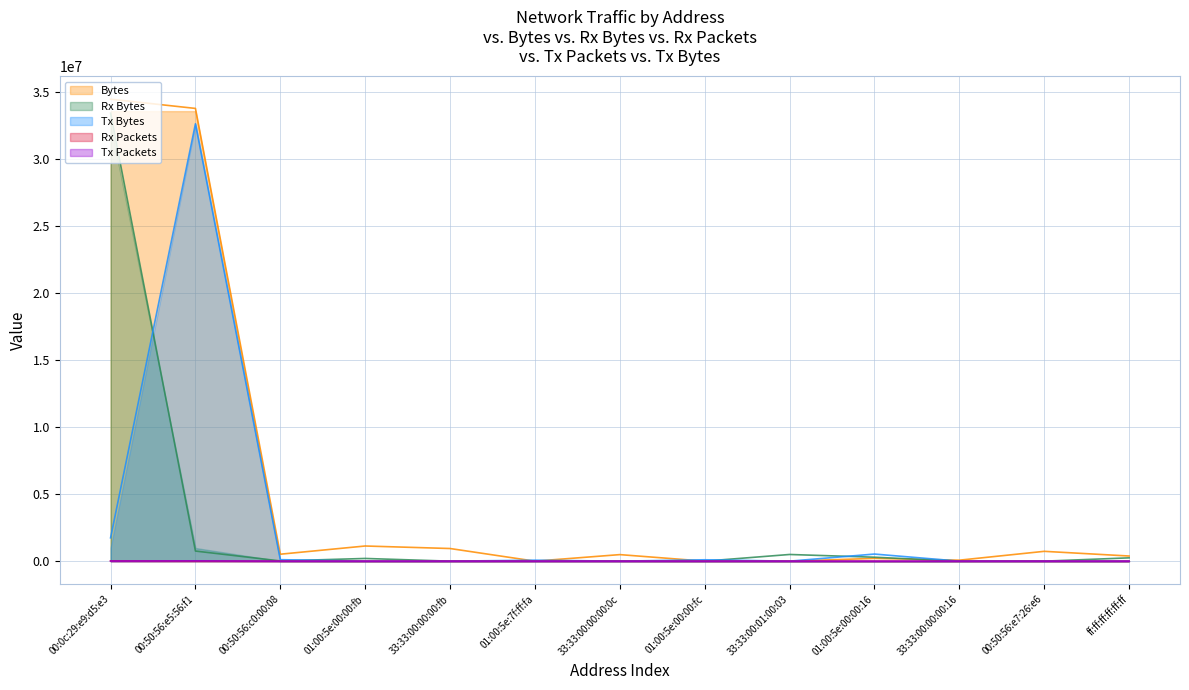

What is the value of the Bytes point at the 5th from the left?

942496.3